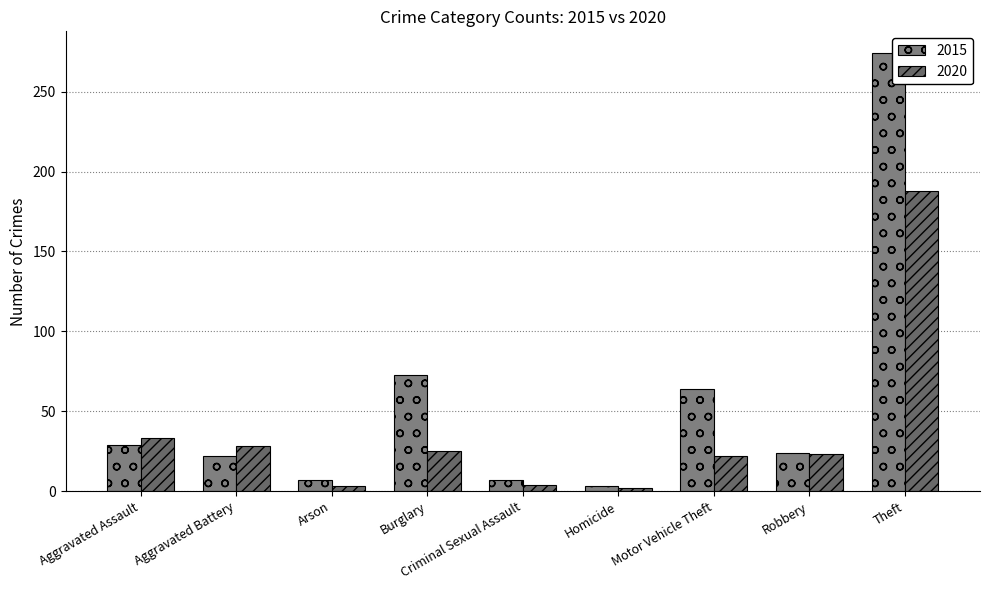

Which series has the widest spread of values?

2015